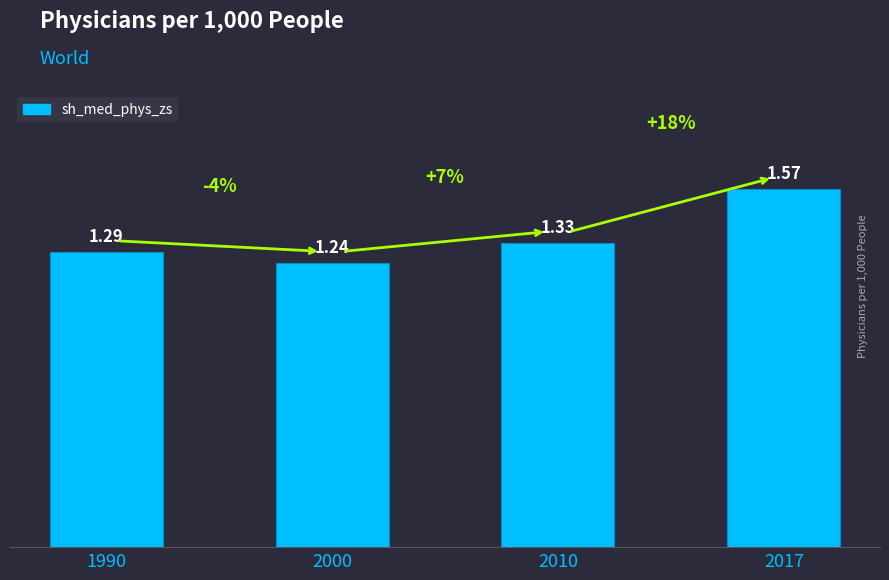

Rank the categories by value from lowest to highest.

2000, 1990, 2010, 2017